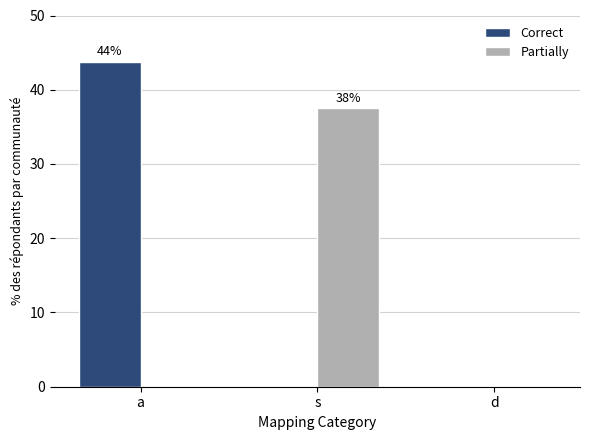

Which series has the largest range (max minus min)?

Correct